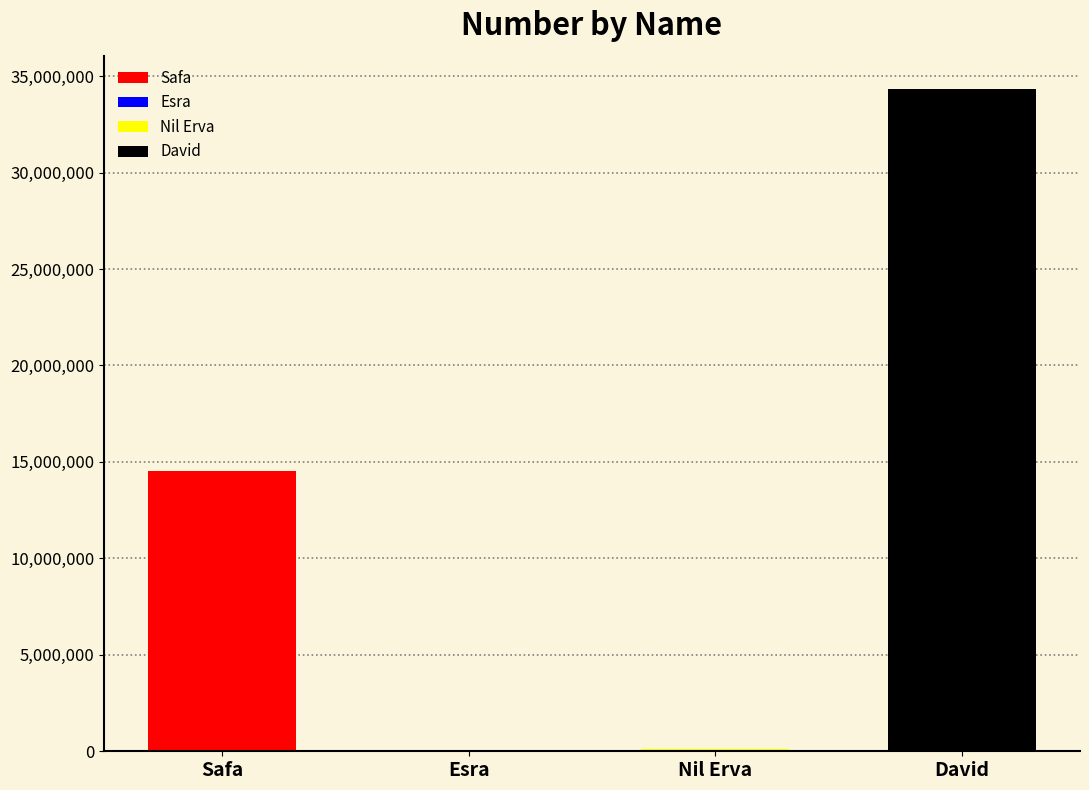

List the labels in order of value, largest first.

David, Safa, Nil Erva, Esra